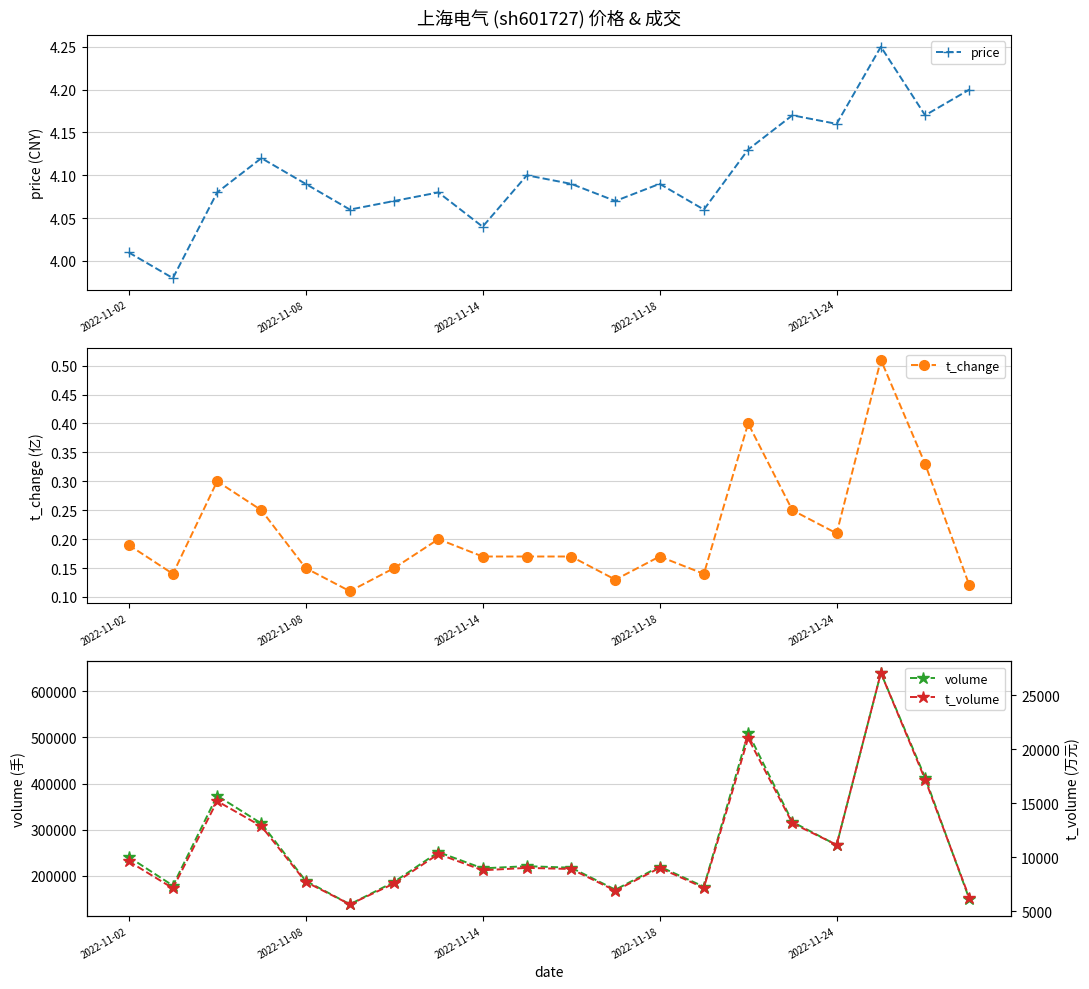

What is the difference between the highest and lowest values at 10?

217697.8